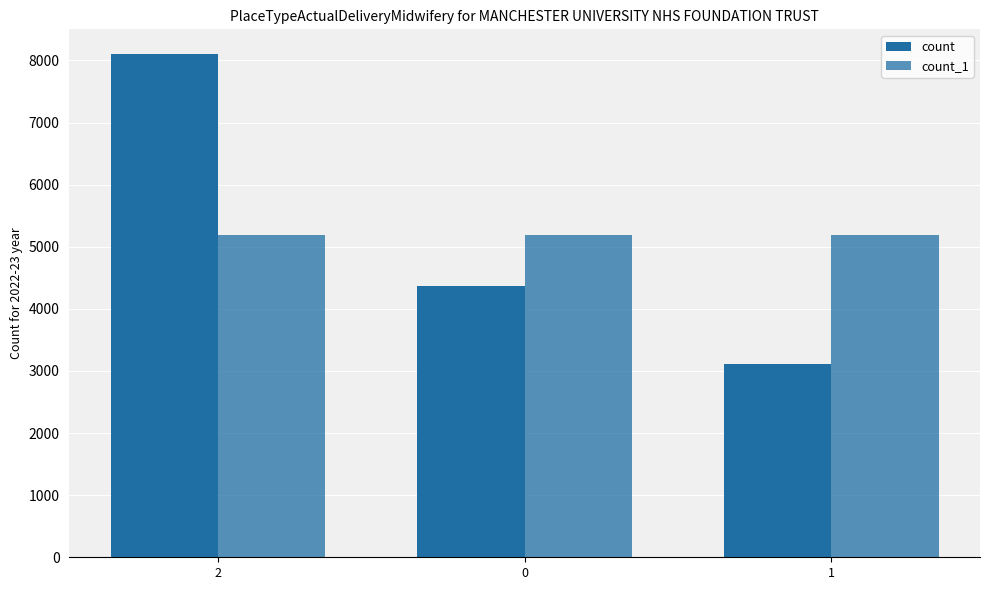

Are the bars grouped side by side (vs. stacked)?

Yes